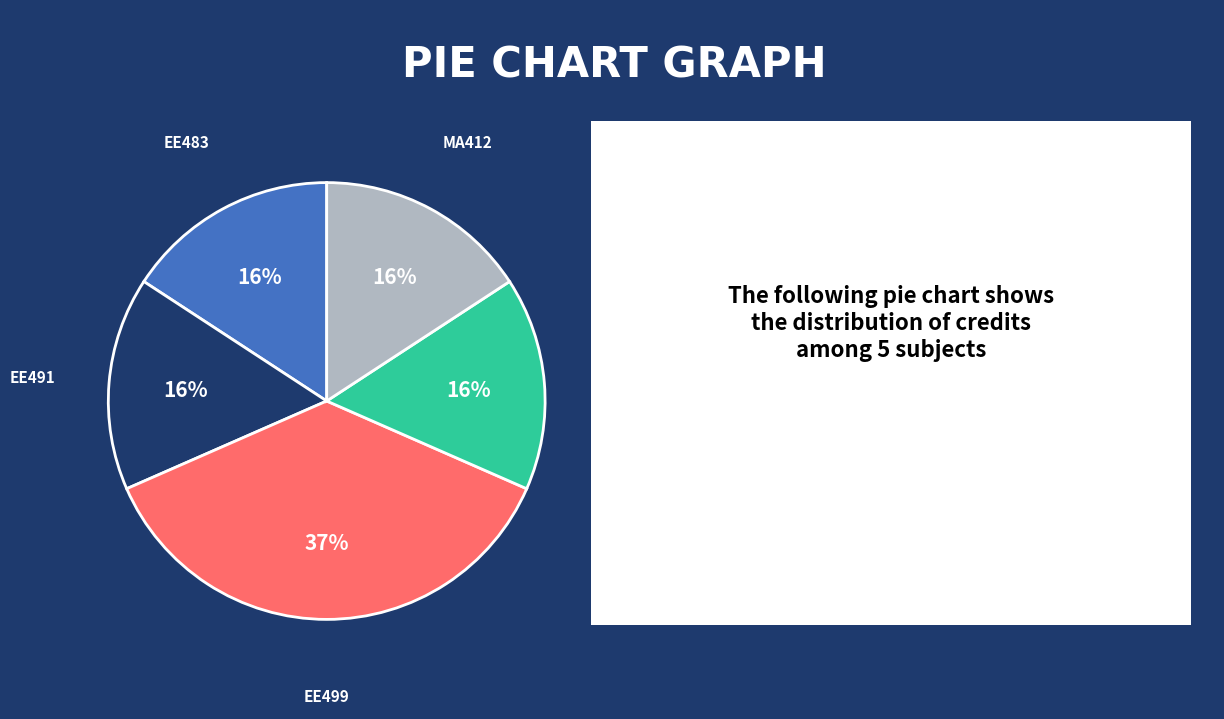

Is there any slice that represents more than half of the pie?

No